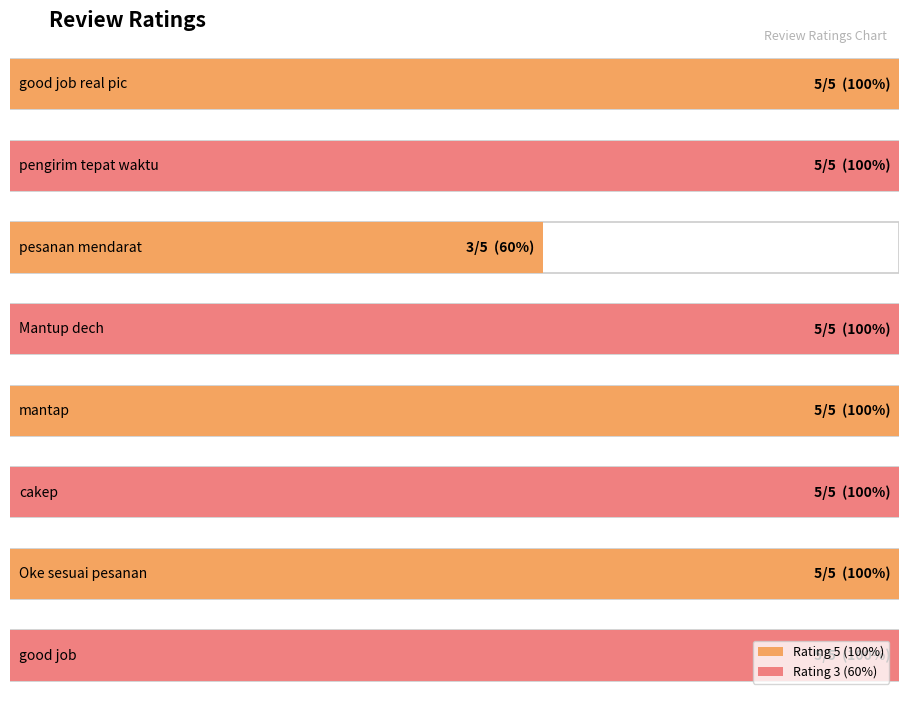

Where is the data nearest to the value 4?

good job real pic